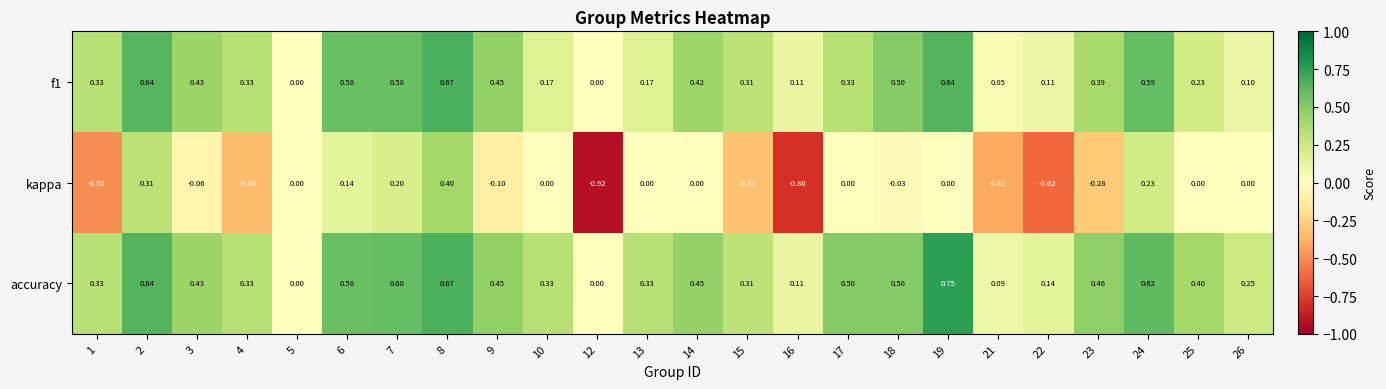

Which series changed the most between 15 and 16?

kappa